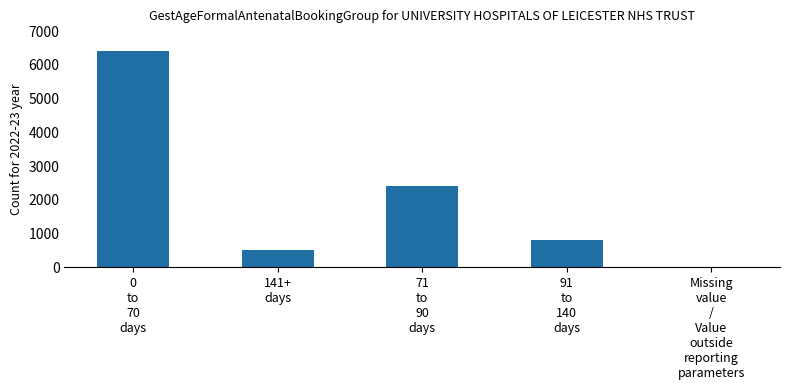

Read the value at 0
to
70
days, to the nearest 100.

6400